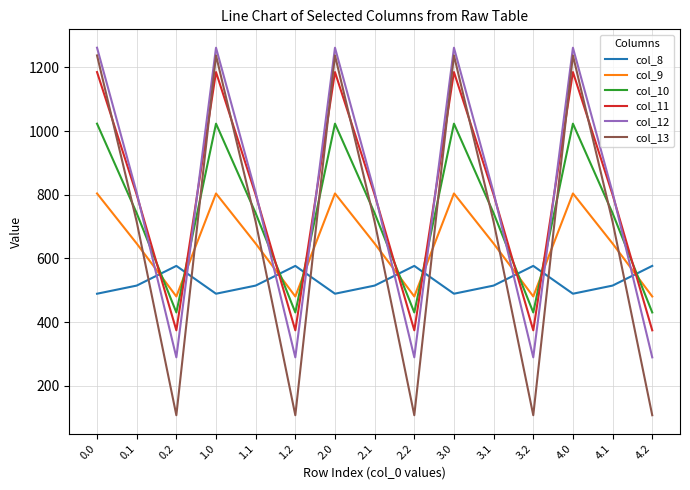

The value of col_10 at 1.0 is 327.1. True or false?

False